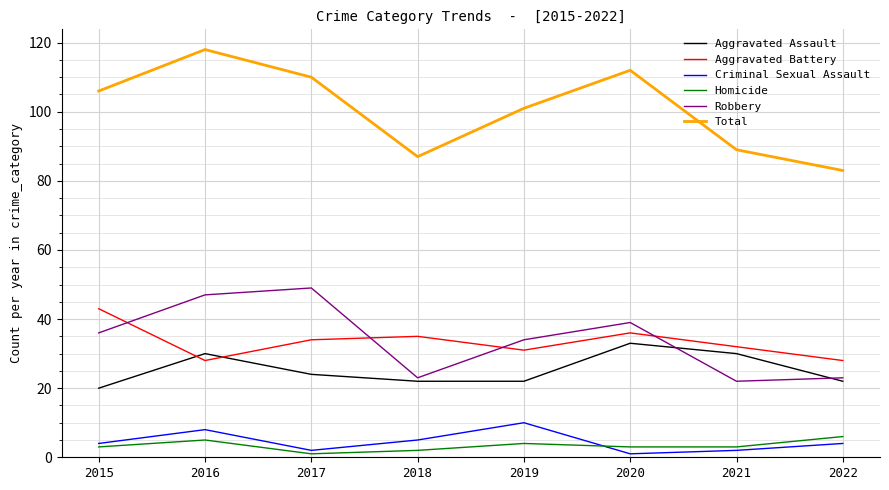

What are all the series names shown in the legend?

Aggravated Assault, Aggravated Battery, Criminal Sexual Assault, Homicide, Robbery, Total